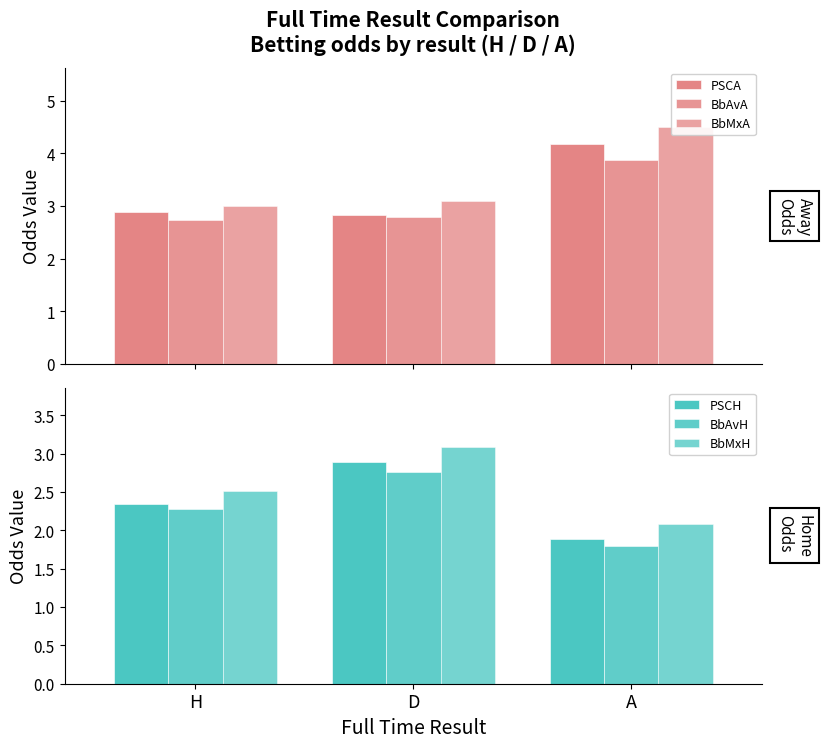

Between H and A, which series saw the biggest shift?

BbMxA